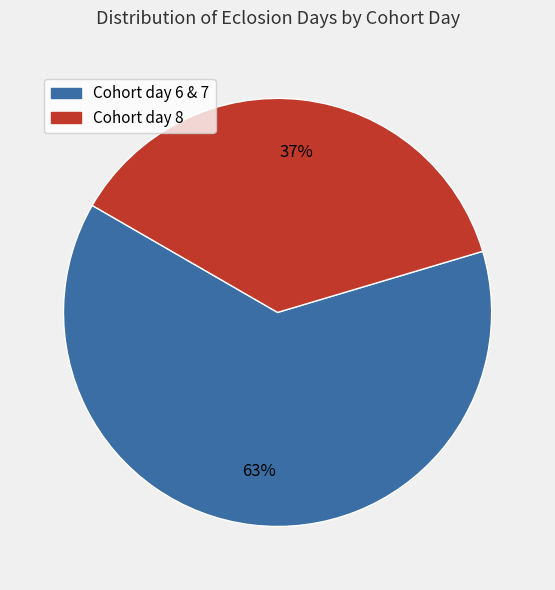

Which slice is the smallest?

Cohort day 8